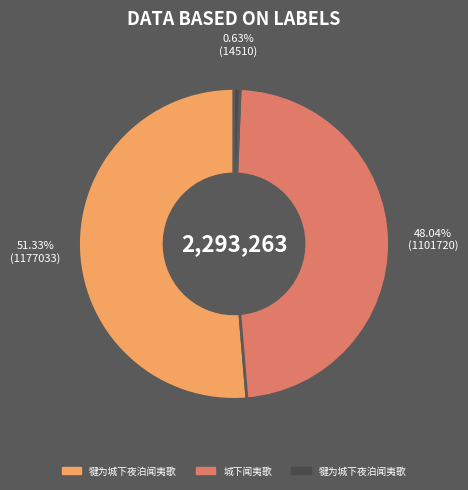

Is there any slice that represents more than half of the pie?

Yes